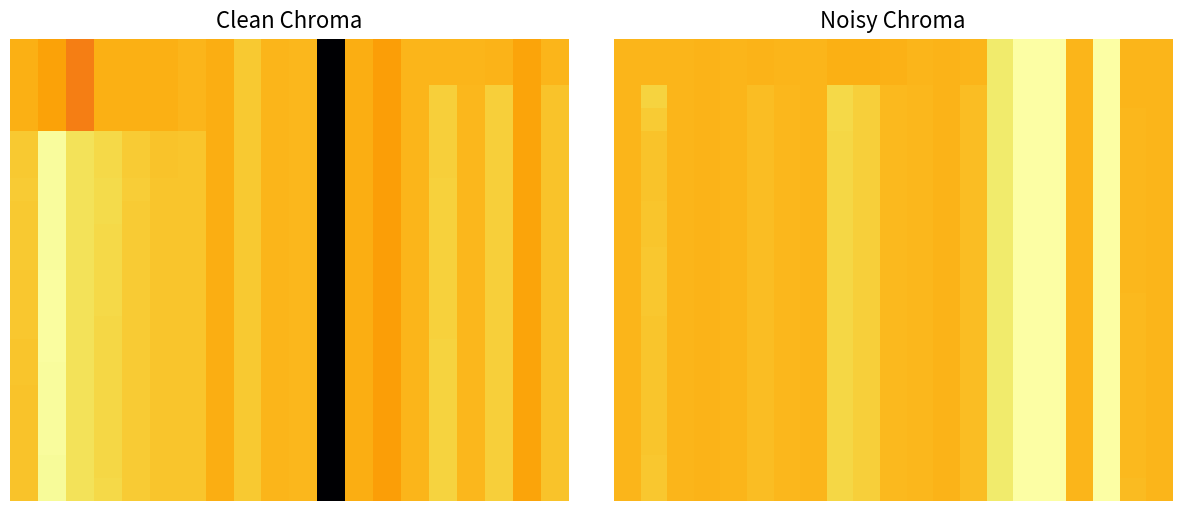

Between 14 and 12, which is larger?

14